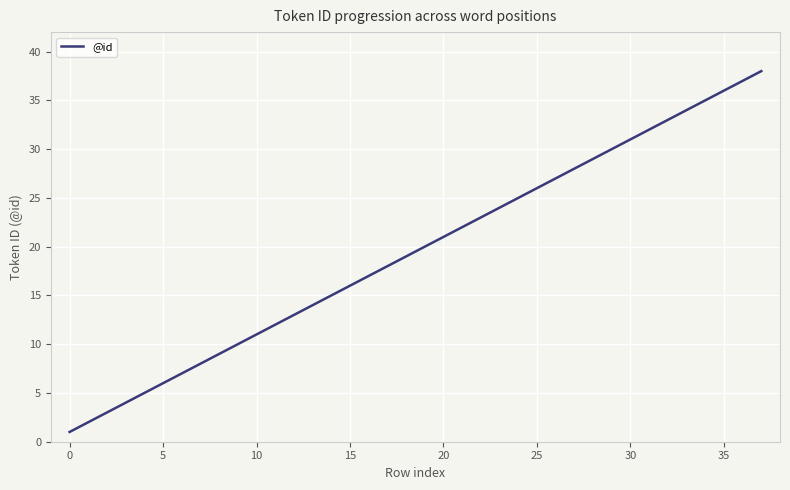

What is the greatest value displayed?

38.0